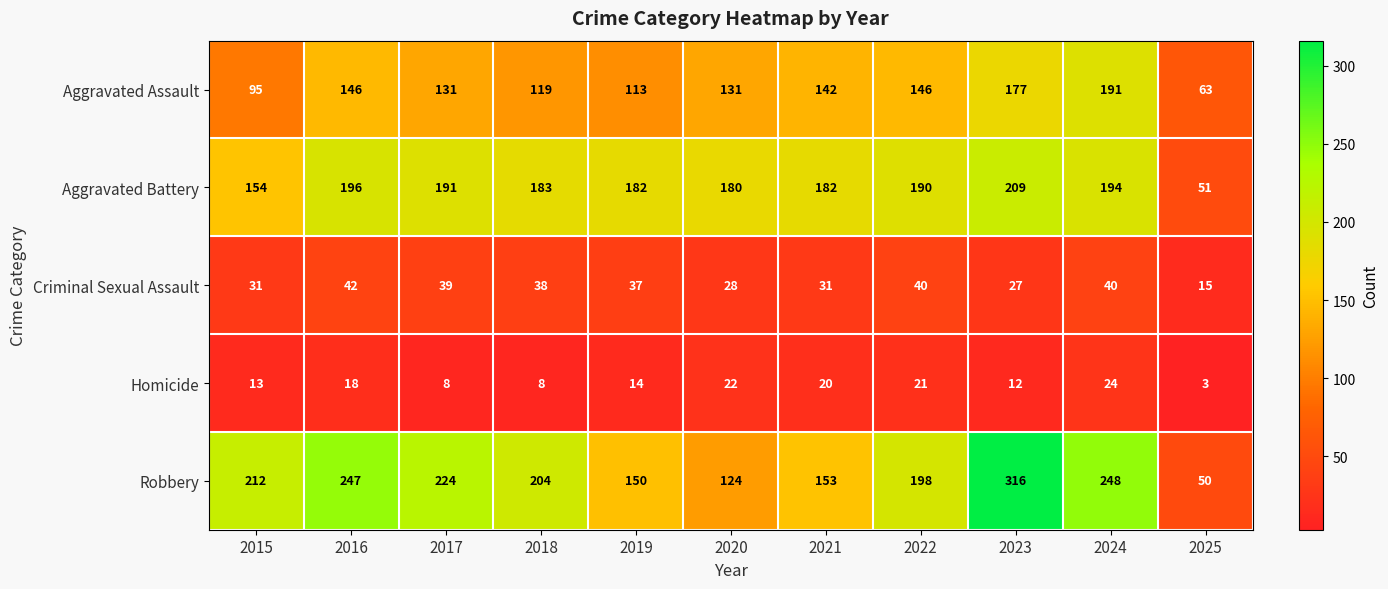

True or false: Aggravated Assault has a value of 131 at 2017.

True